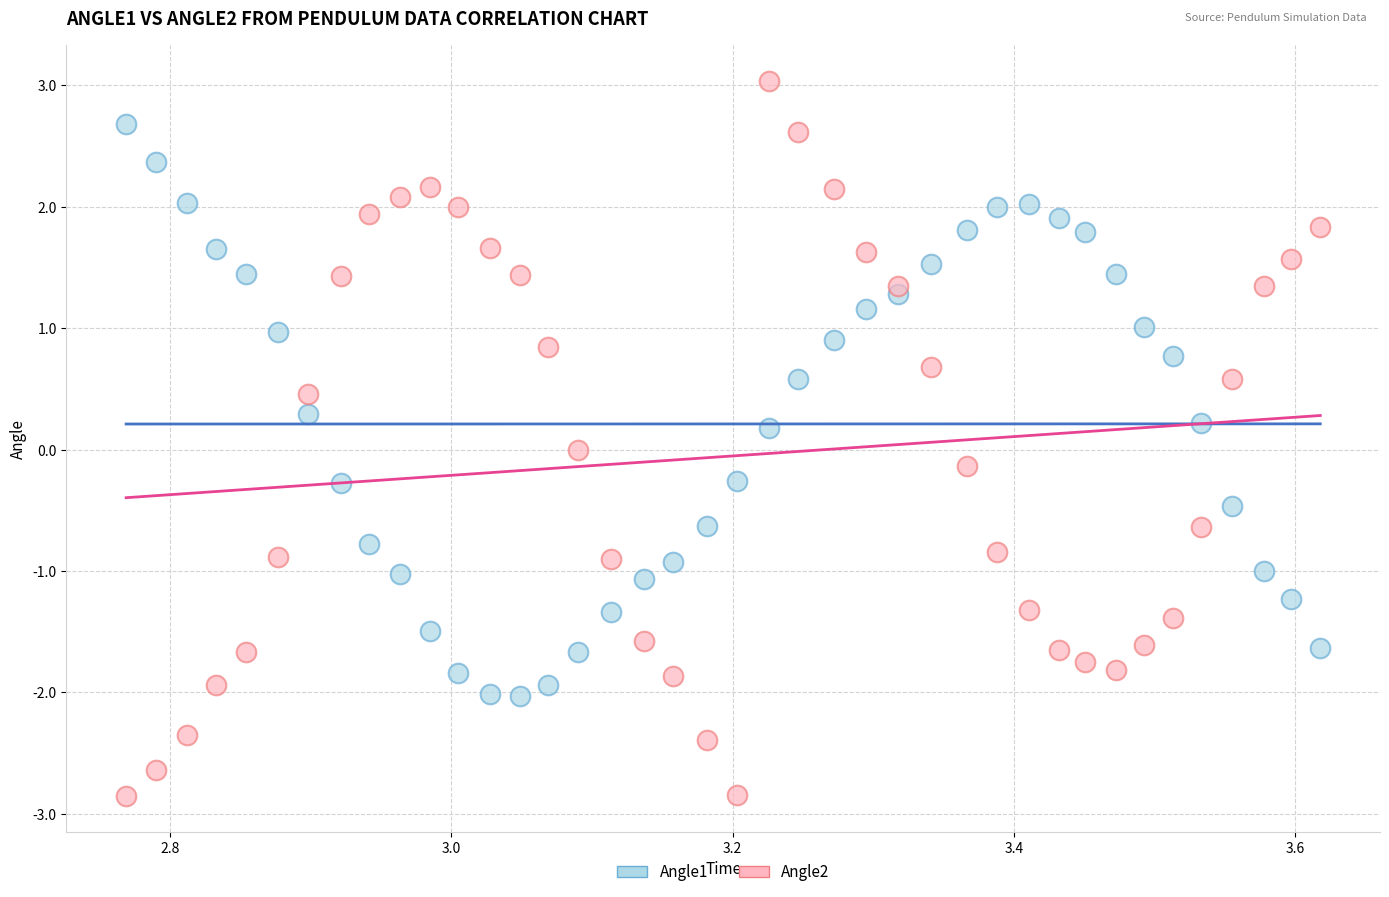

Across all data points, what is the range of Y values (max minus min)?

5.9